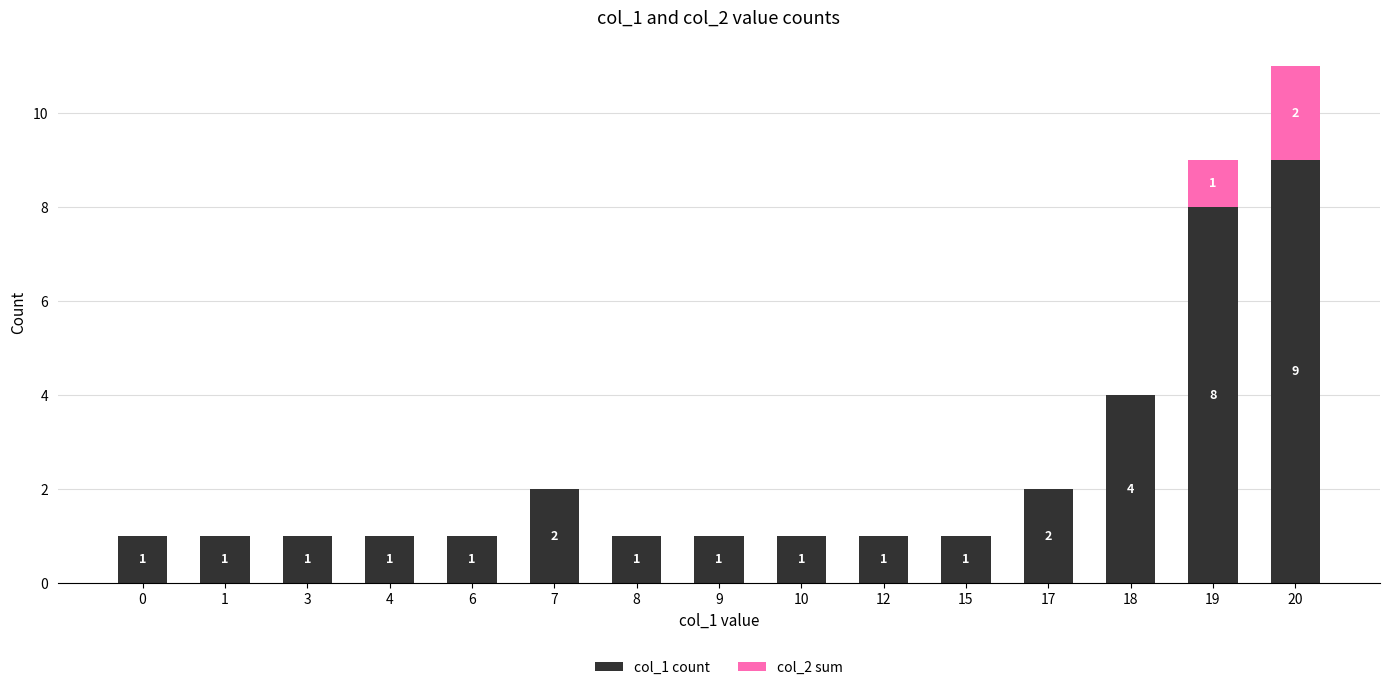

The col_1 count series shows 1 at 10. True or false?

True